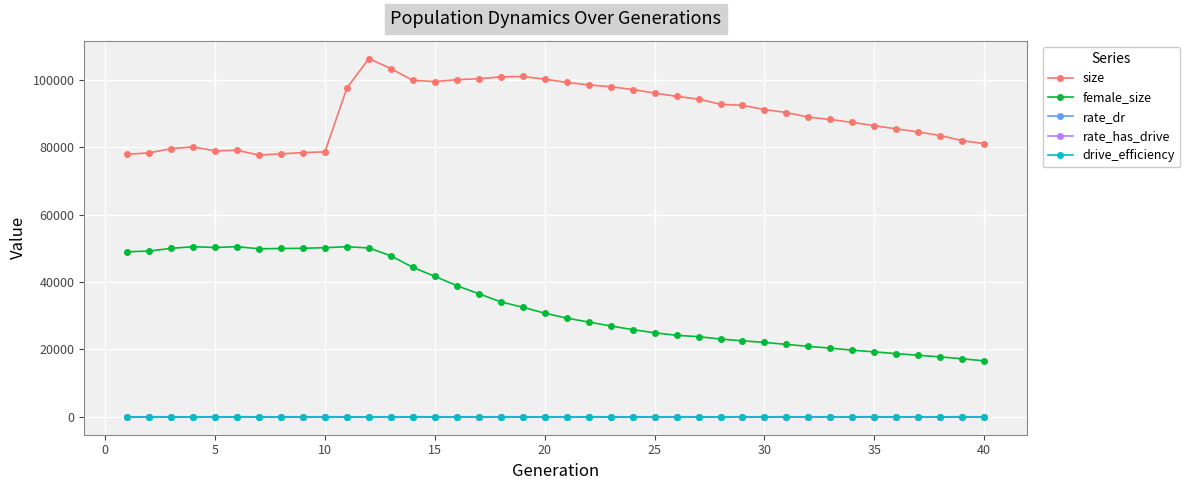

How many values in the size series are below 91206?

20